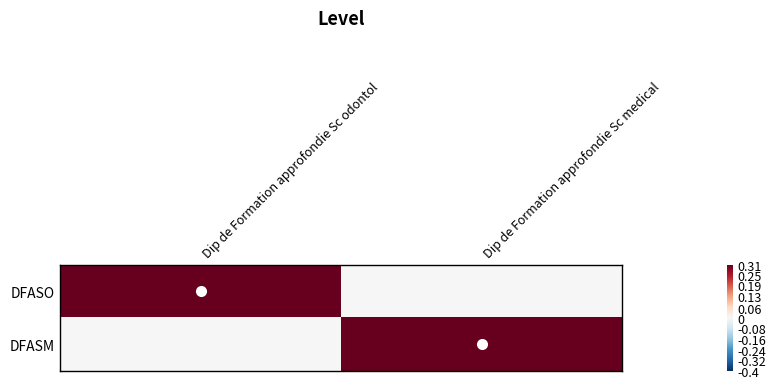

Between Dip de Formation approfondie Sc medical and Dip de Formation approfondie Sc odontol, which is larger?

Dip de Formation approfondie Sc odontol